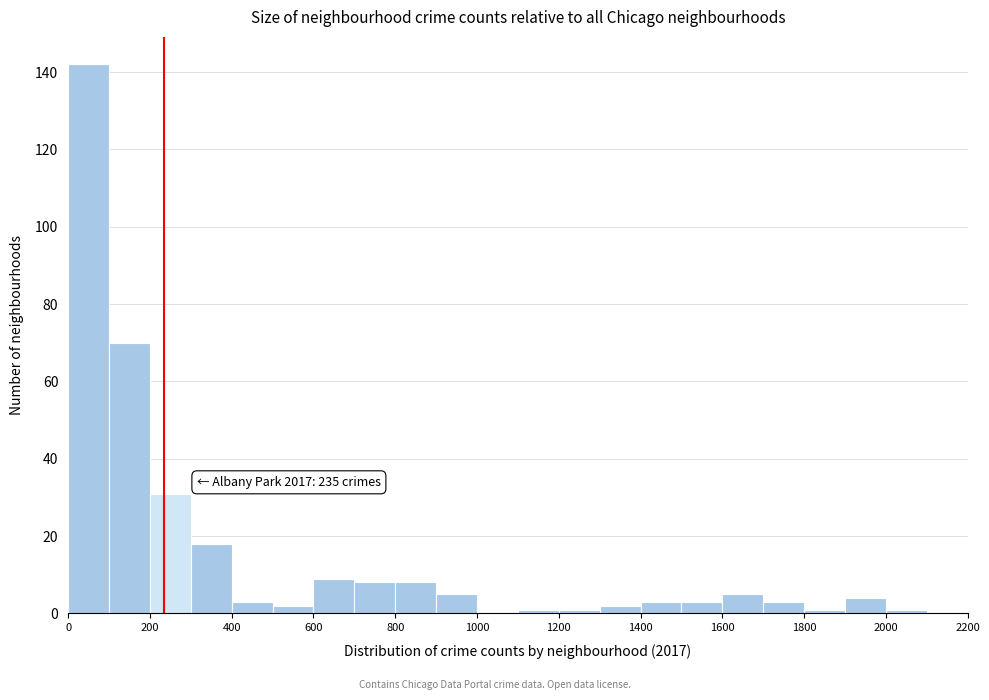

Which range on the x-axis has the tallest bar?

0 to 100